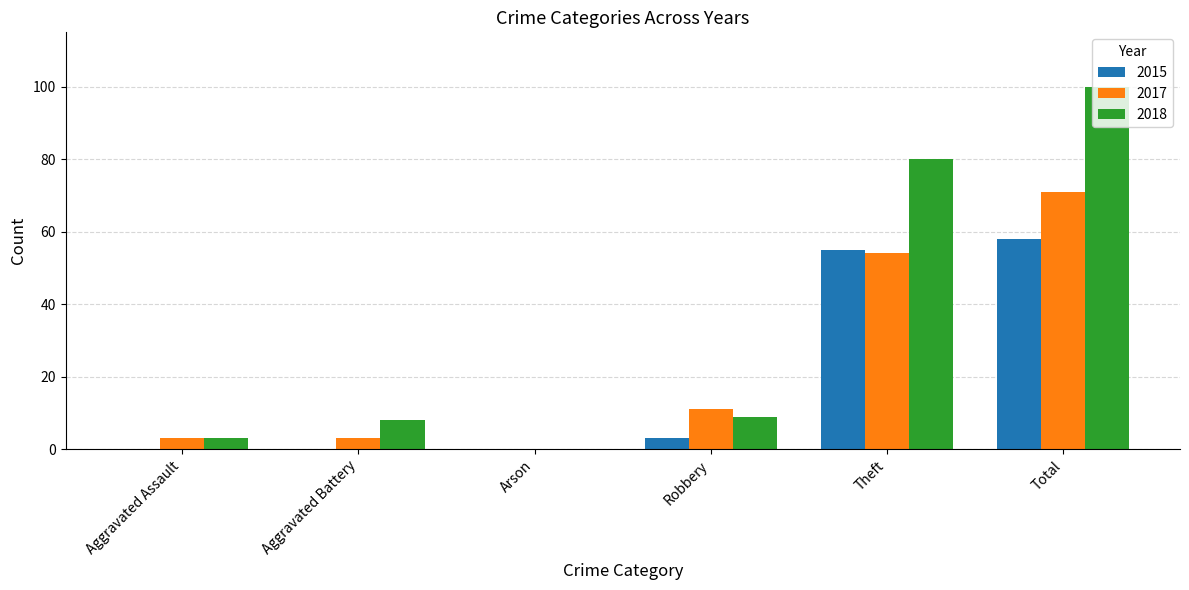

What is the sum of the 2018 values at Total and Arson?

100